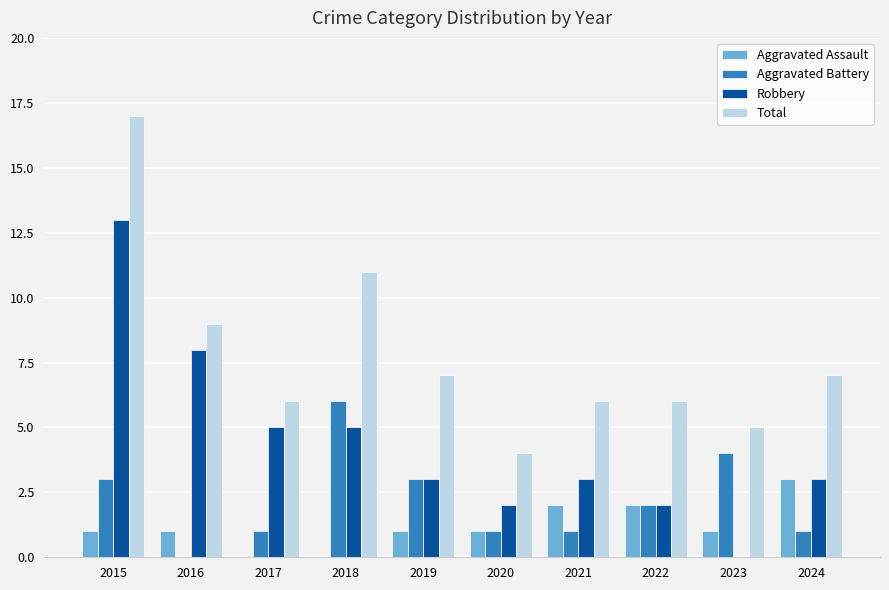

Count the number of data series in this chart.

4